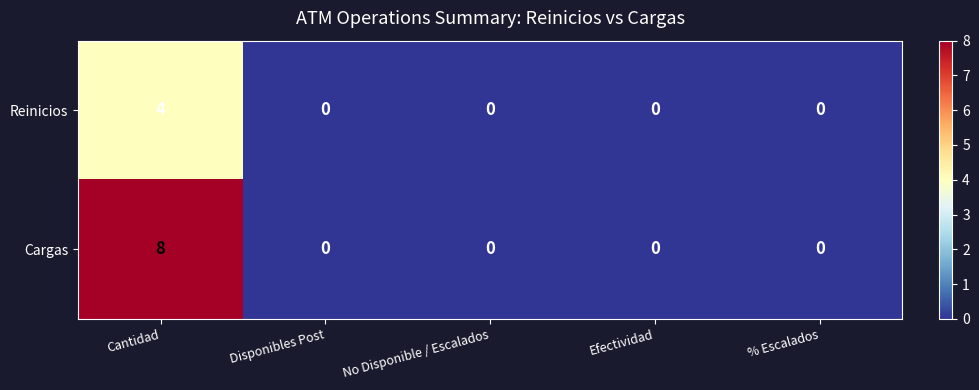

What is the total value across all series at Cantidad?

12